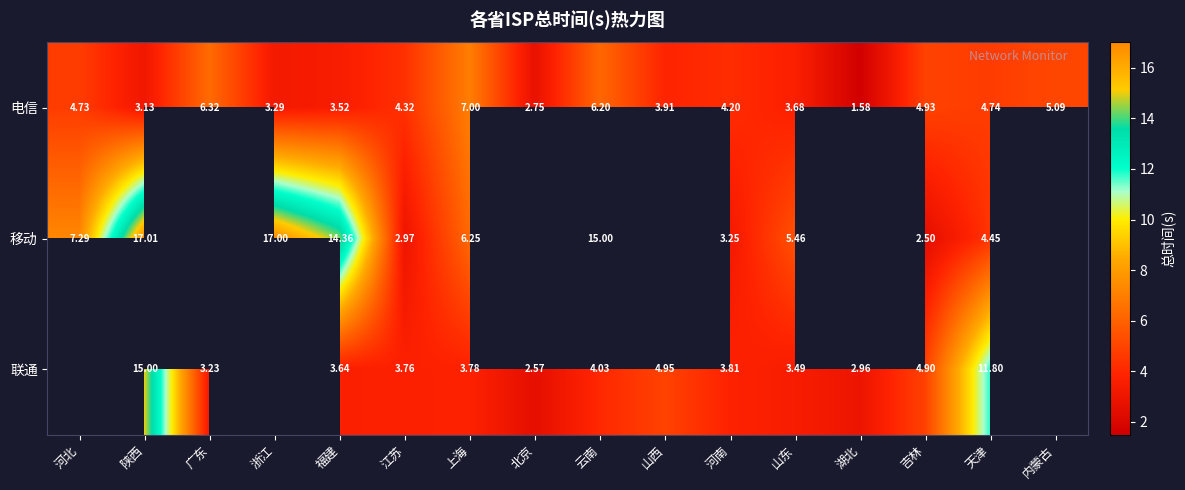

Rank the categories by 电信 value from lowest to highest.

湖北, 北京, 陕西, 浙江, 福建, 山东, 山西, 河南, 江苏, 河北, 天津, 吉林, 内蒙古, 云南, 广东, 上海